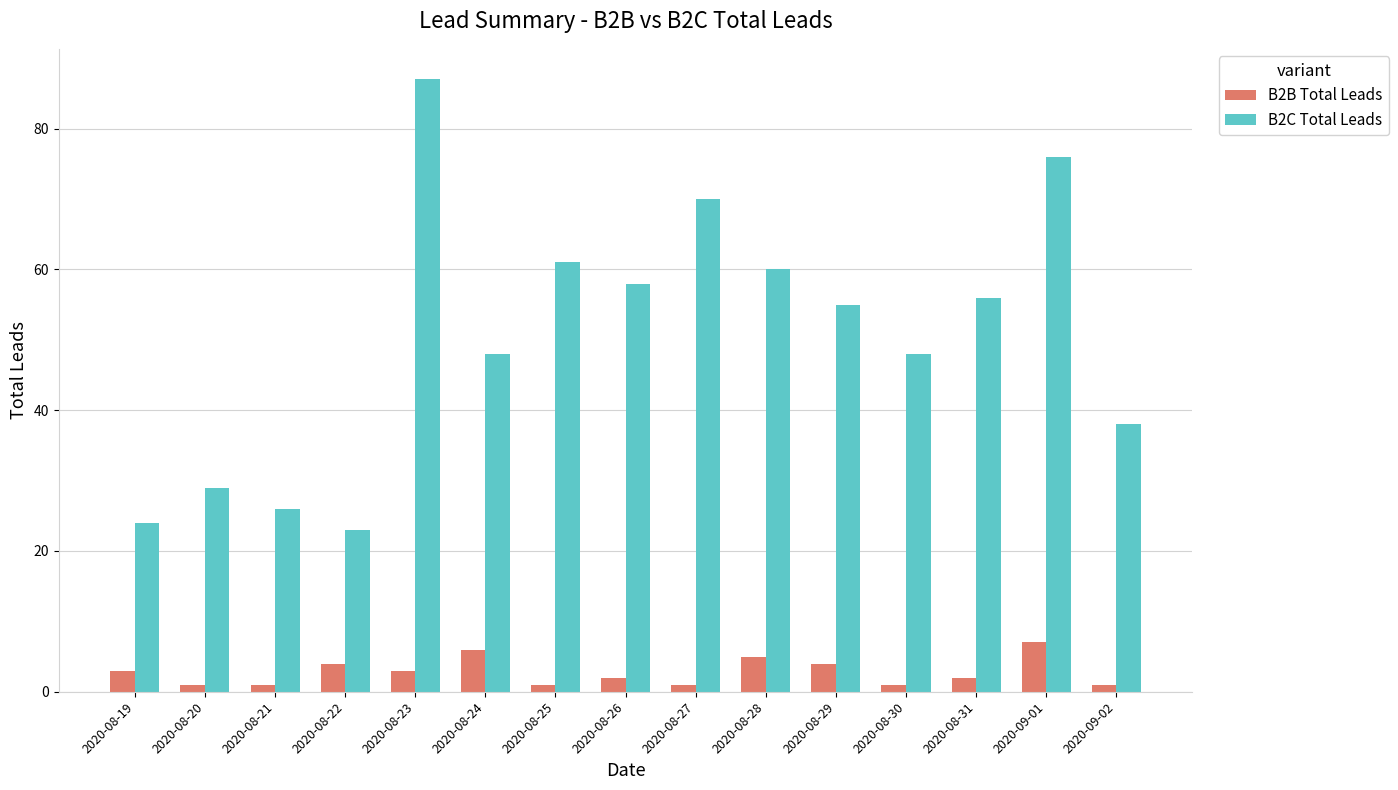

The B2B Total Leads series shows 3 at 2020-08-23. True or false?

True